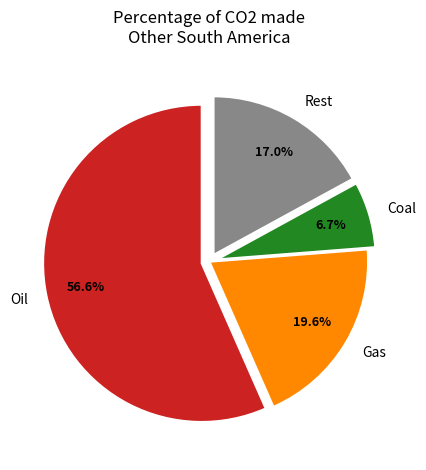

To the nearest percent, what is the difference between the largest and smallest slice percentages?

50%